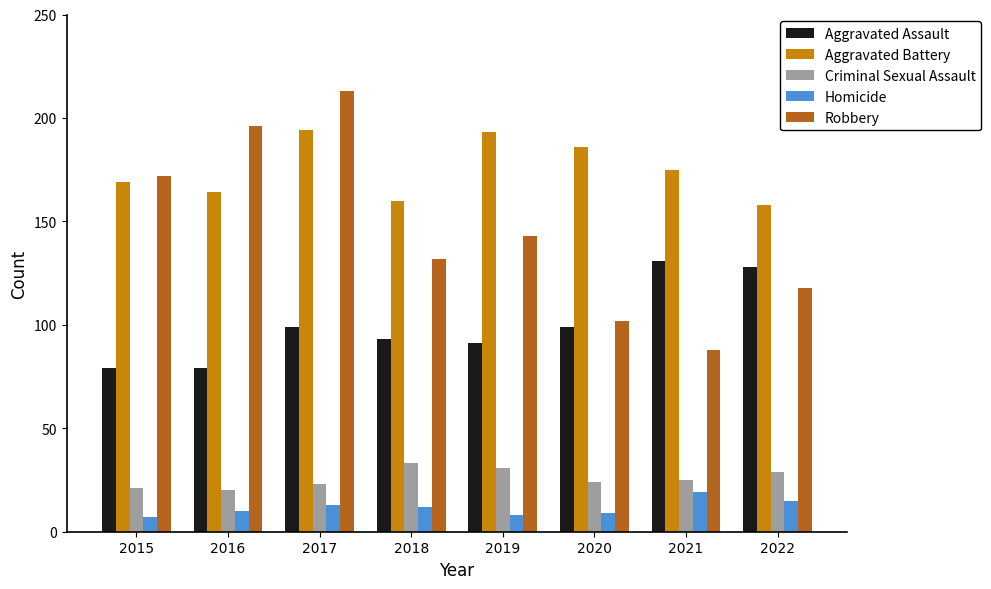

True or false: Aggravated Assault has a value of 142 at 2017.

False